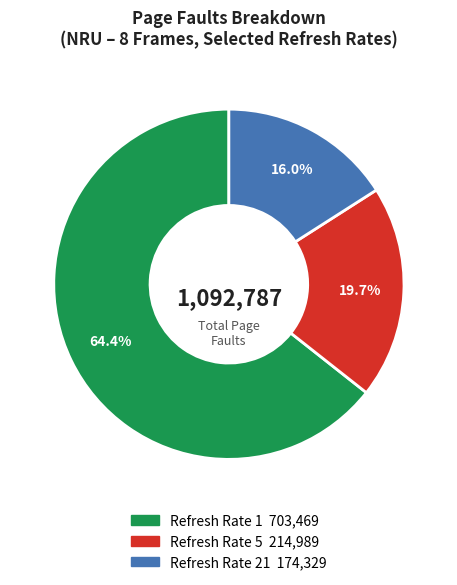

Is there any slice that represents more than half of the pie?

Yes